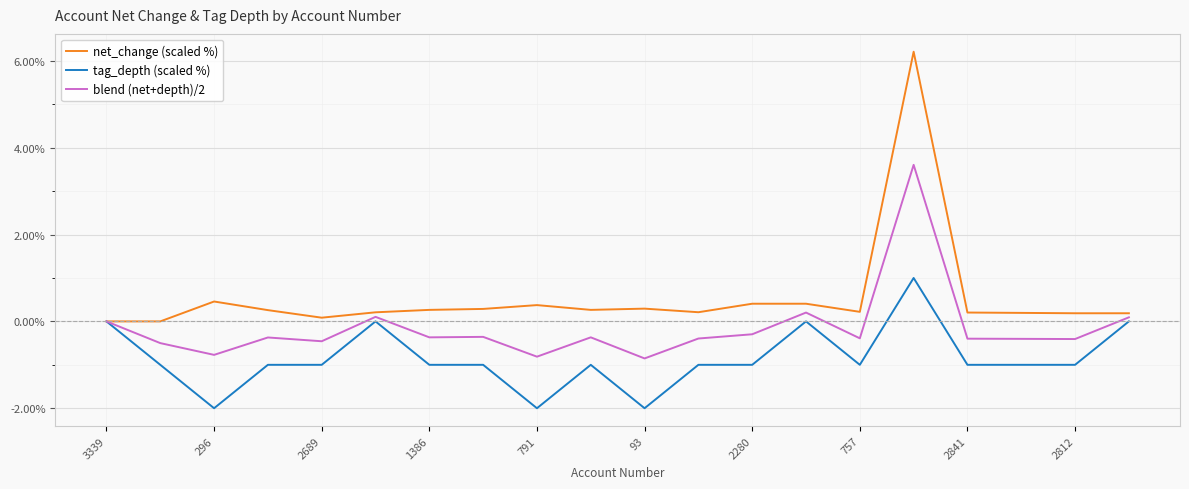

Which series has the largest total across all categories?

net_change (scaled %)